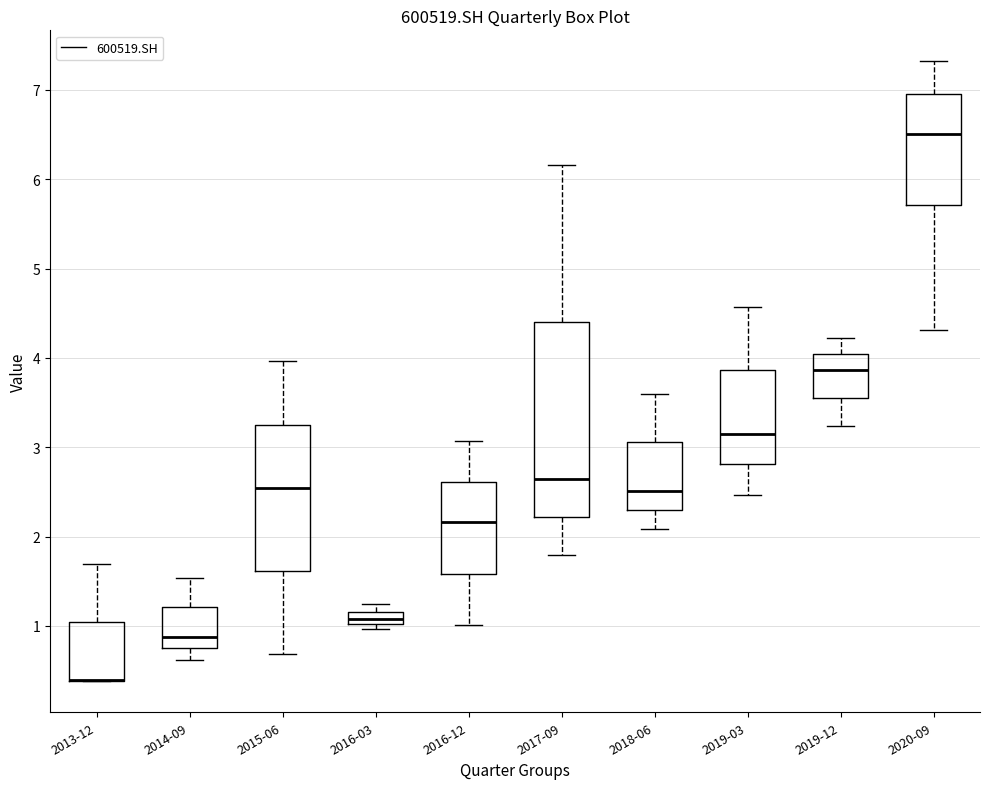

Which box is the tallest, from its lower edge to its upper edge?

2017-09